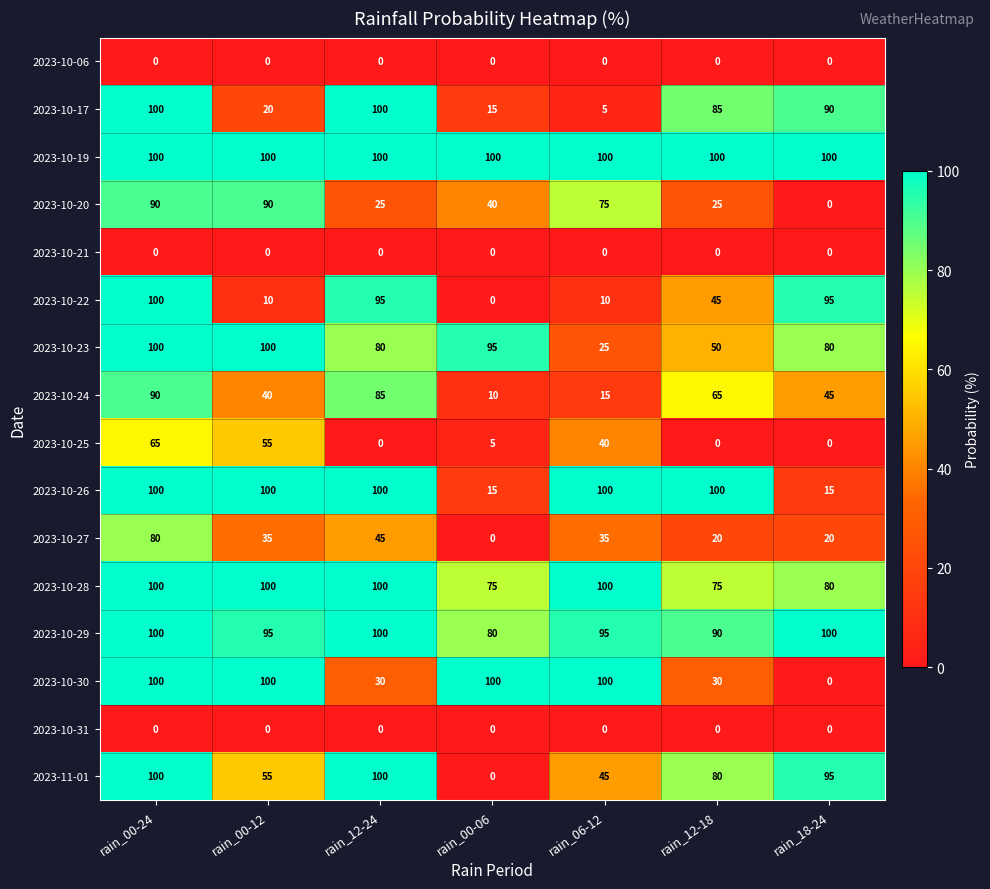

At which label does 2023-10-27 reach its minimum?

rain_00-06